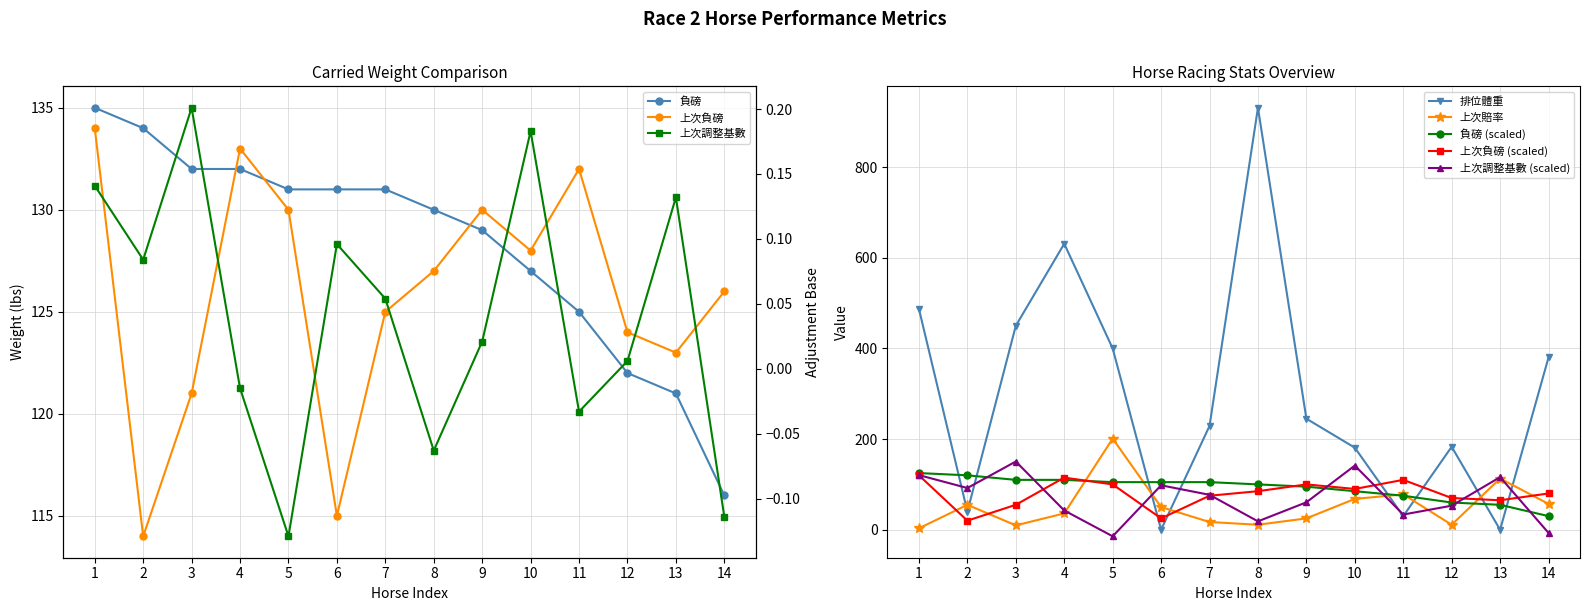

What is the value of the 上次調整基數 (scaled) point at the 4th from the left?

42.5